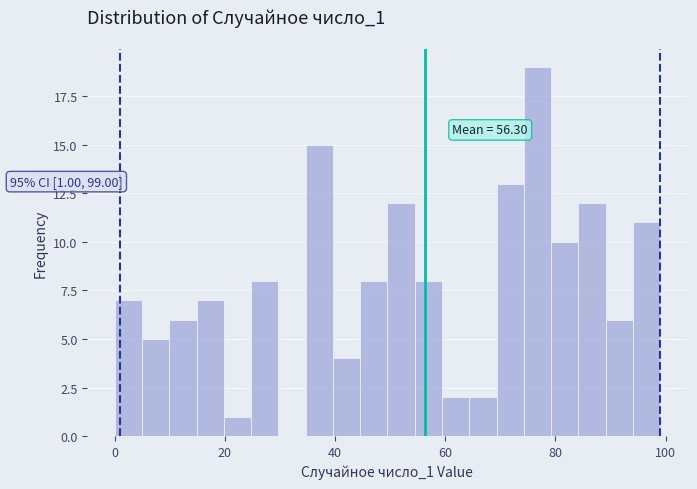

Read against the x-axis, roughly where is the centre of the tallest bar?

76